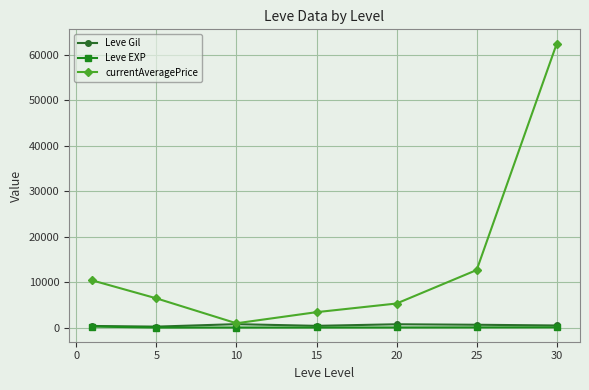

What is the minimum value shown in the chart?

4.8